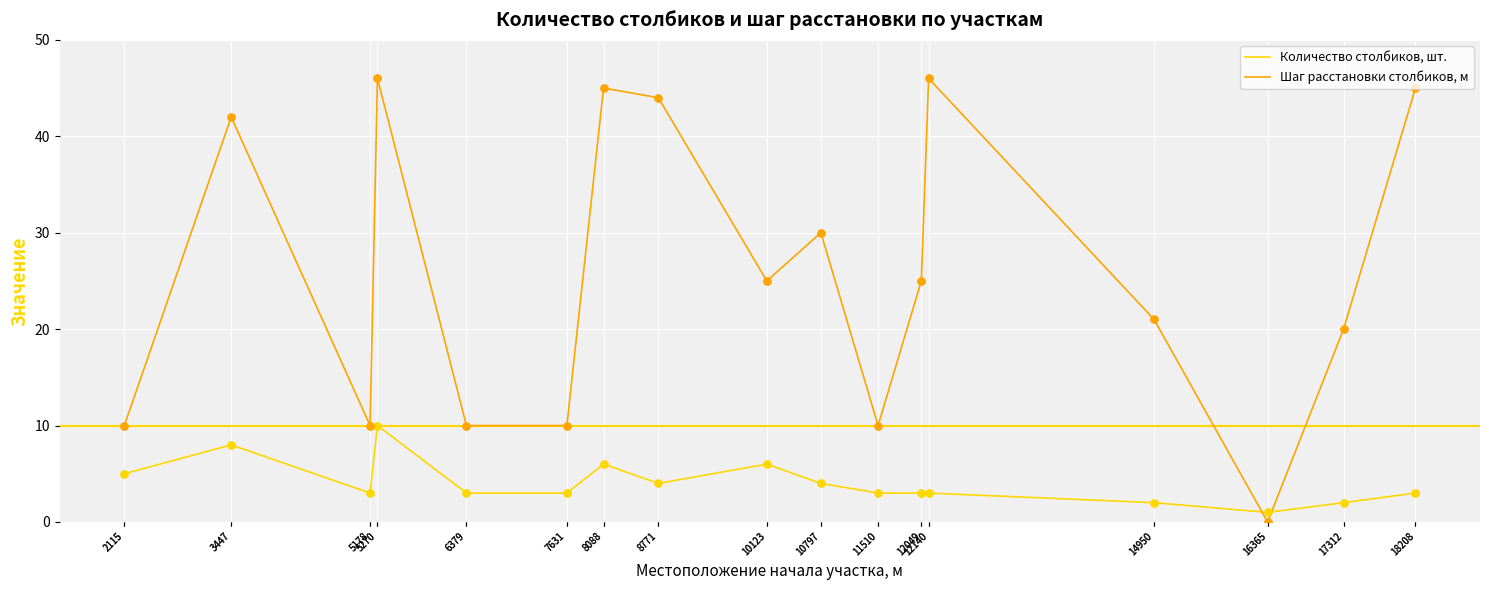

At which category is the sum across all series the highest?

5270